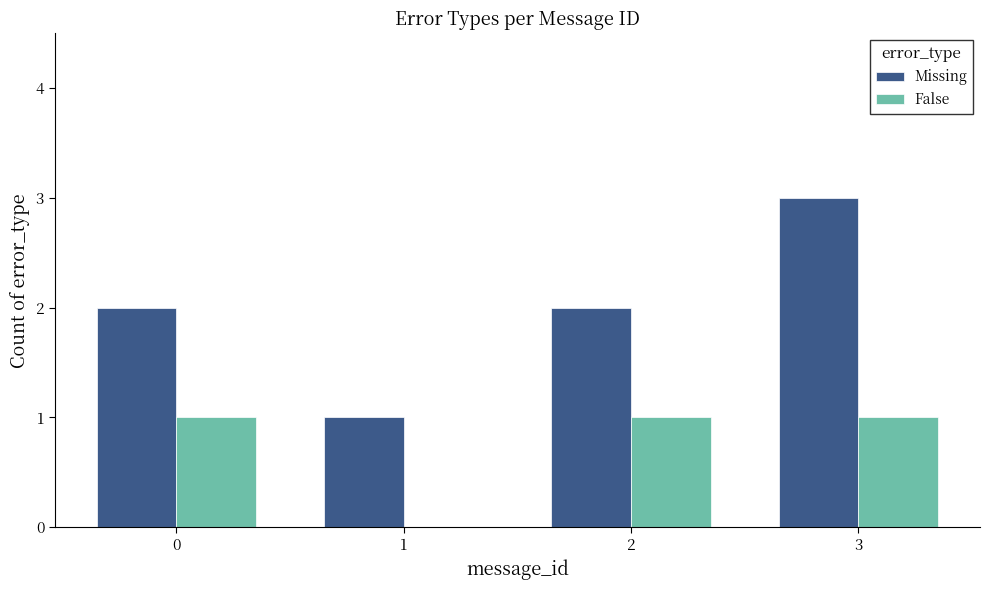

The value of Missing at 3 is 3. True or false?

True